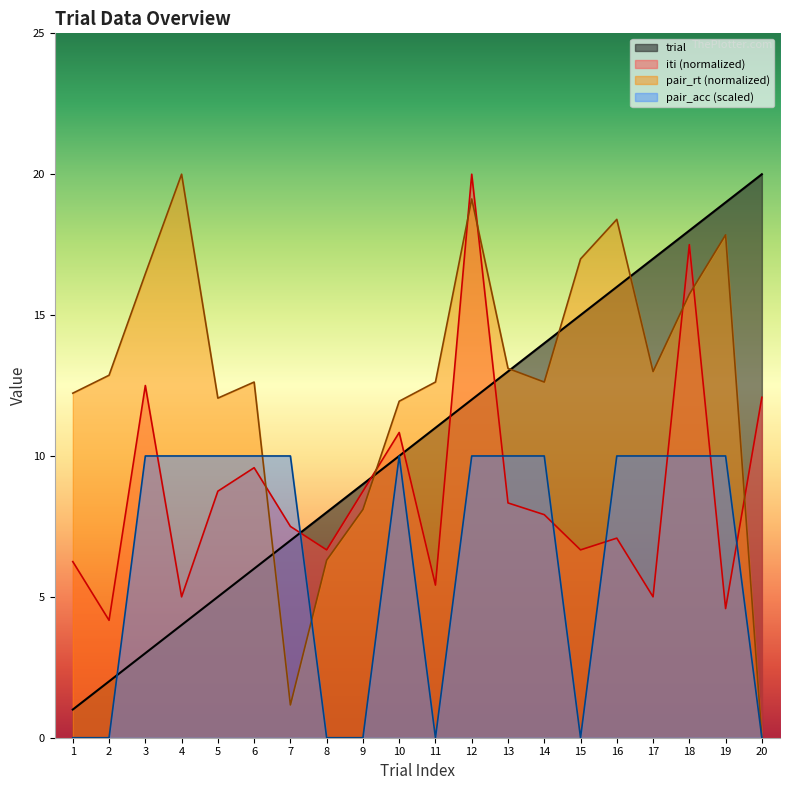

What is the maximum value shown in the chart?

20.0